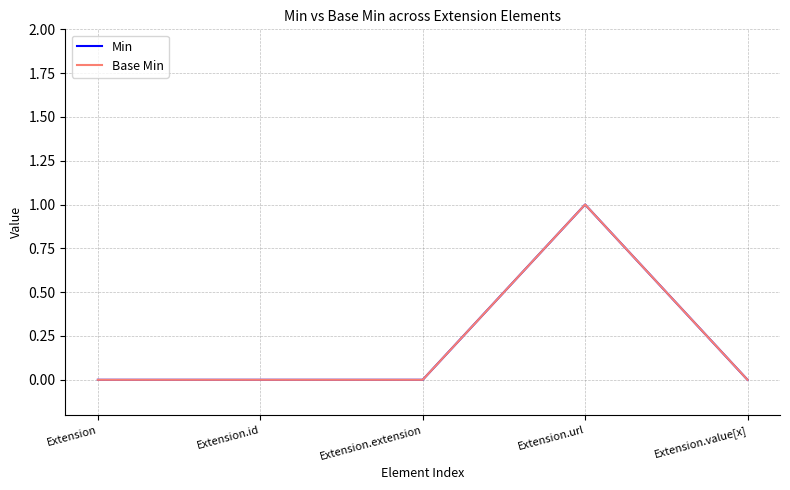

At how many categories does at least one series exceed 0?

1